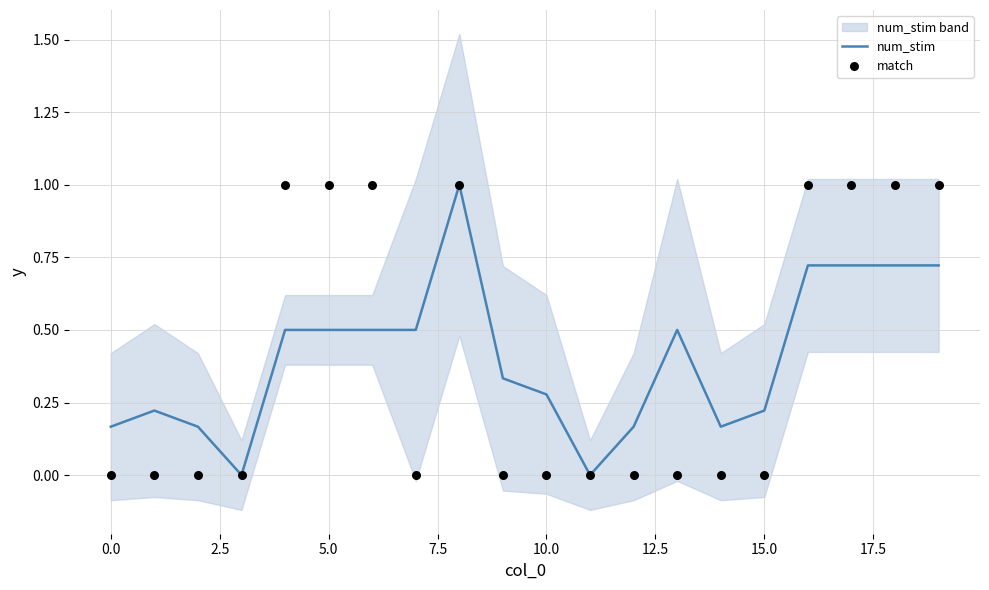

At how many categories does at least one series exceed 0?

18